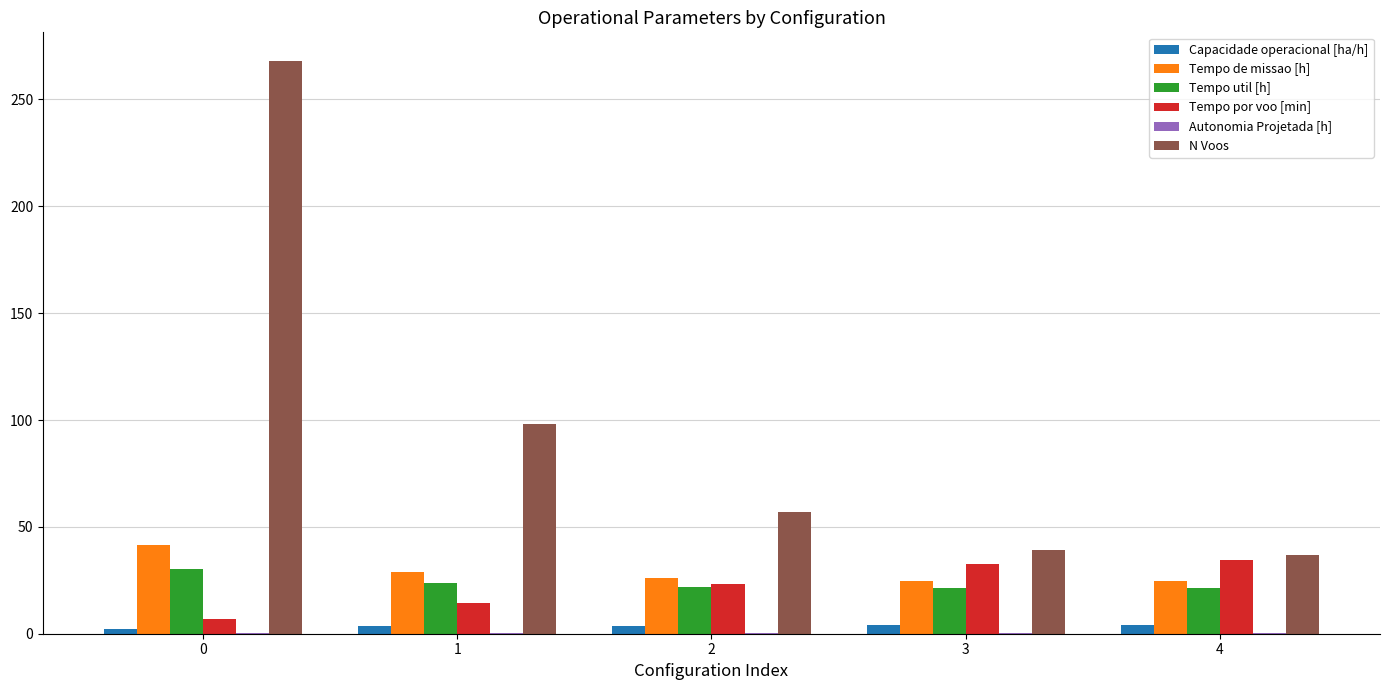

Is the value of Tempo util [h] at 1 greater than the value of Tempo de missao [h] at 2?

No